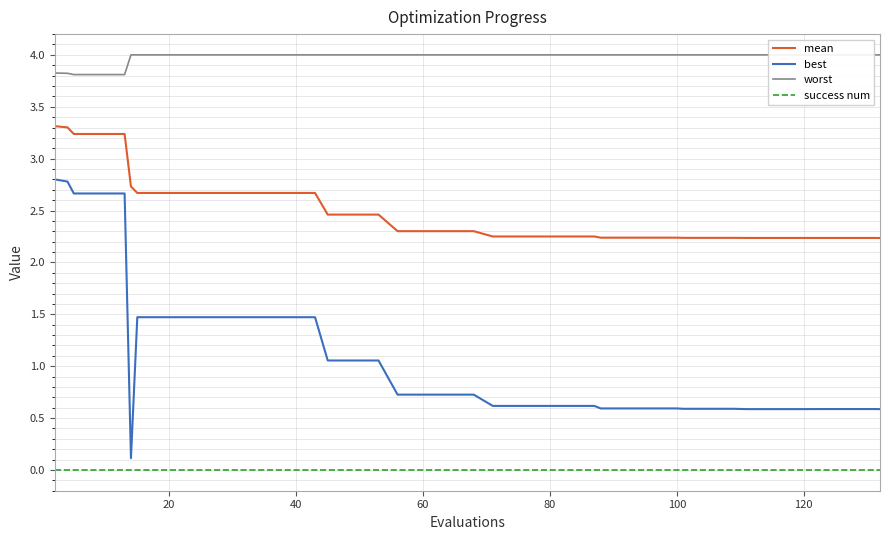

At which category does the chart reach its peak across all series?

100